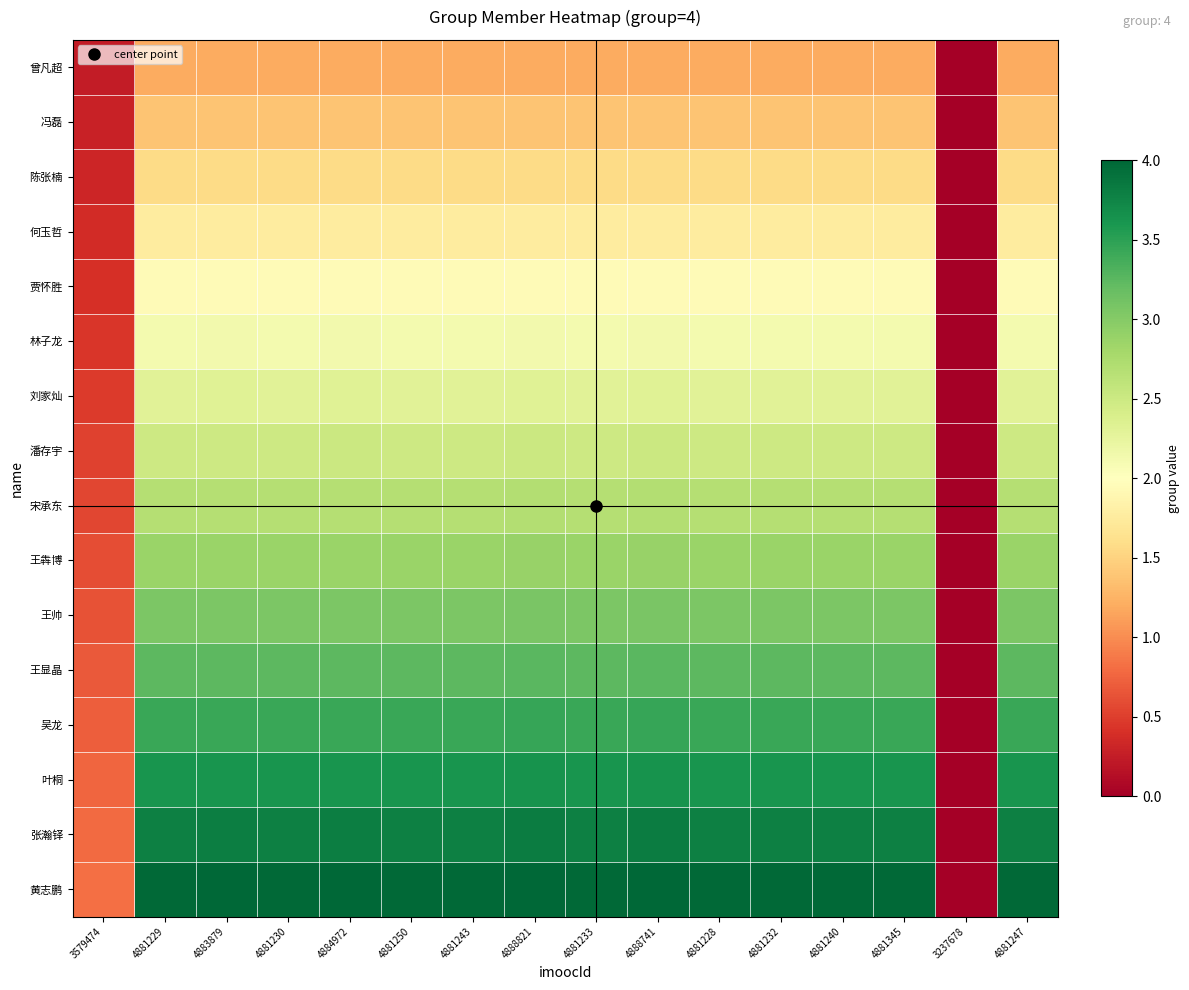

What is the difference between the highest and lowest values at 4881247?

2.8